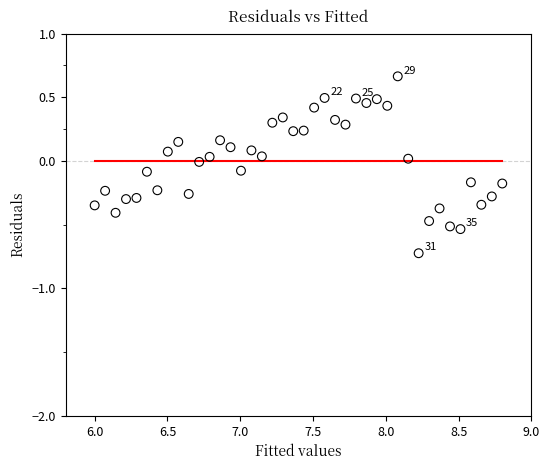

What is the range of Y values (max minus min)?

1.4